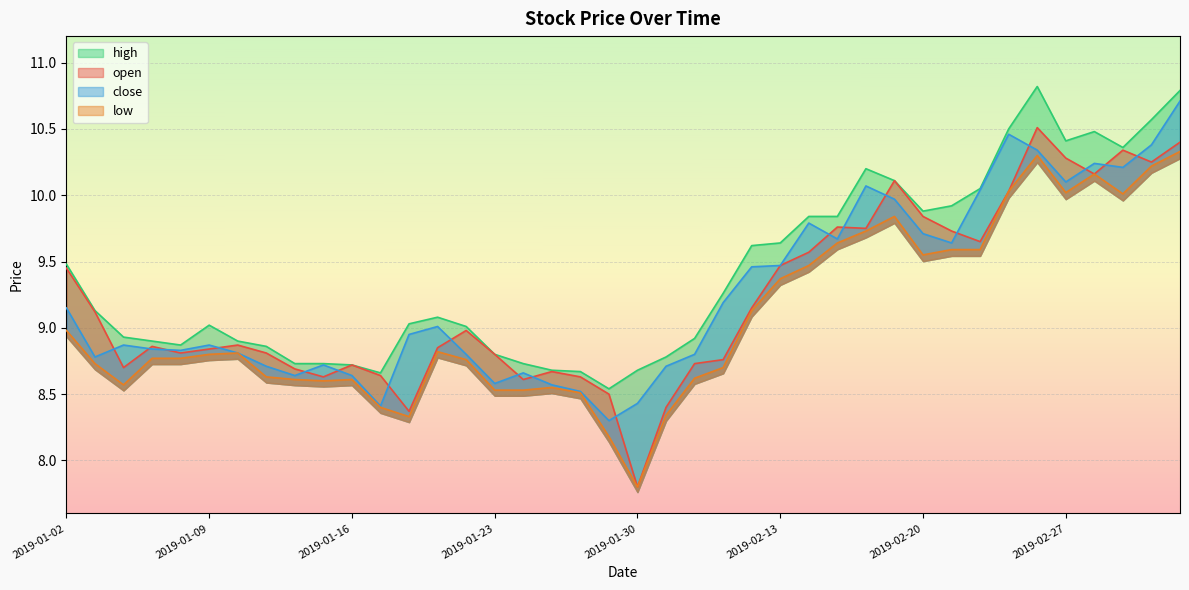

What is the sum of the close values at 2019-01-28 and 2019-01-03?

17.3